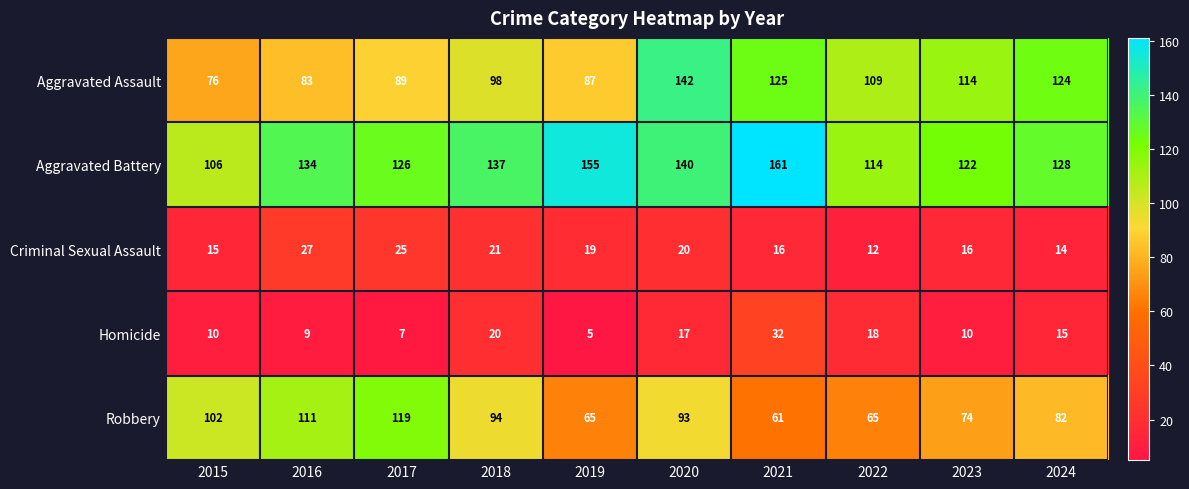

What is the difference between the highest and lowest values at 2019?

150